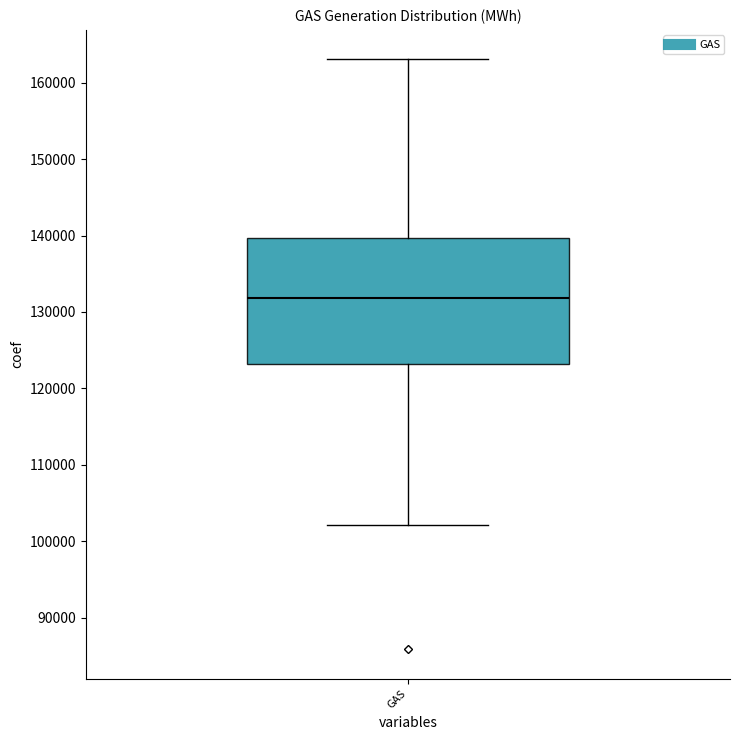

Transcribe this box plot: give where the median line is, the range the box spans, and where the two whiskers end, as read against the y-axis. The values are not printed on the chart, so give them approximately, as read against the axis.

median 132000, box 123000 to 140000, whiskers 102000 to 163000